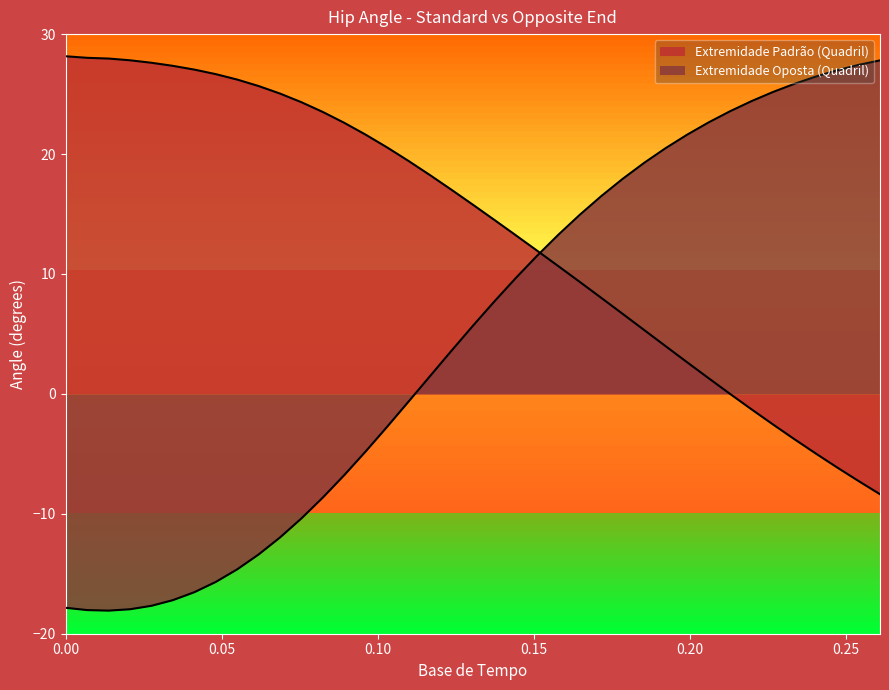

Rank the series by their average value, from lowest to highest.

Extremidade Oposta (Quadril), Extremidade Padrão (Quadril)